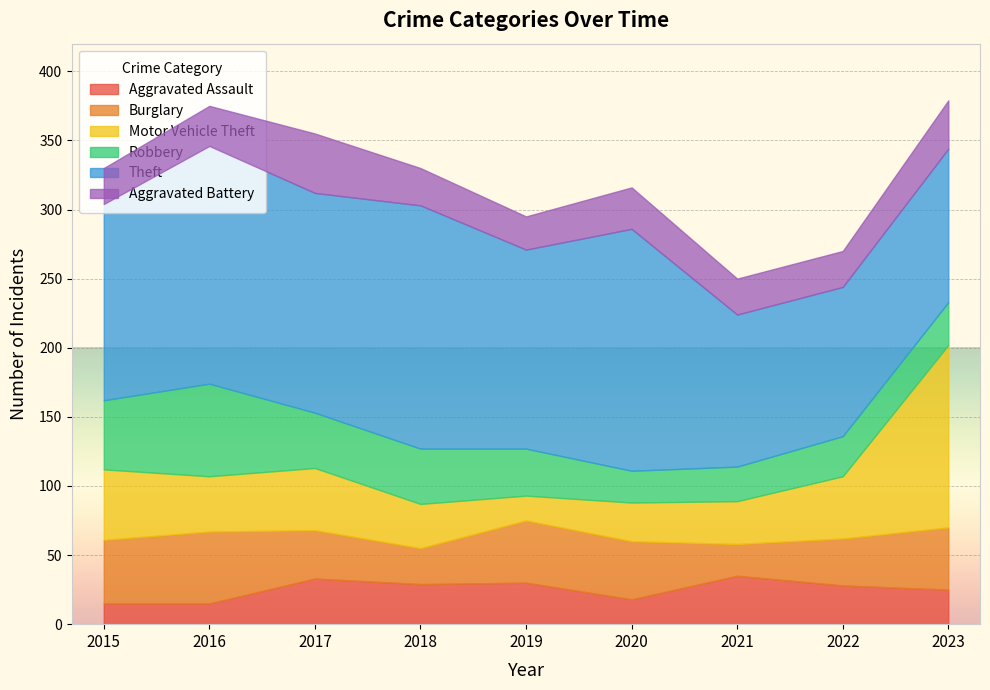

What is the lowest value of the Robbery series?

23